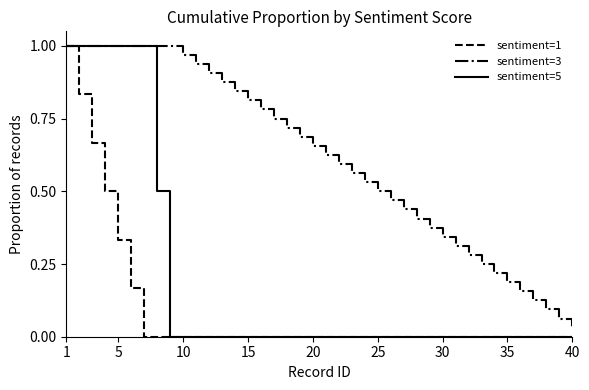

Does the chart display data point markers on the line(s)?

No